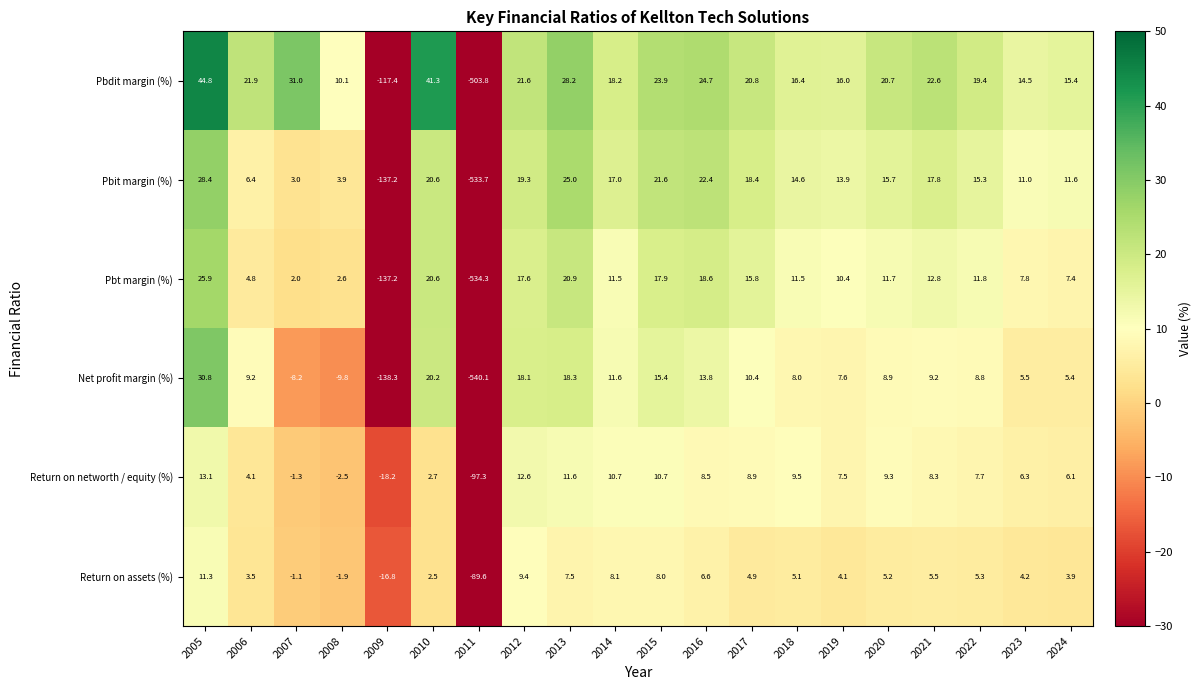

True or false: Return on assets (%) has a value of 5.1 at 2012.

False